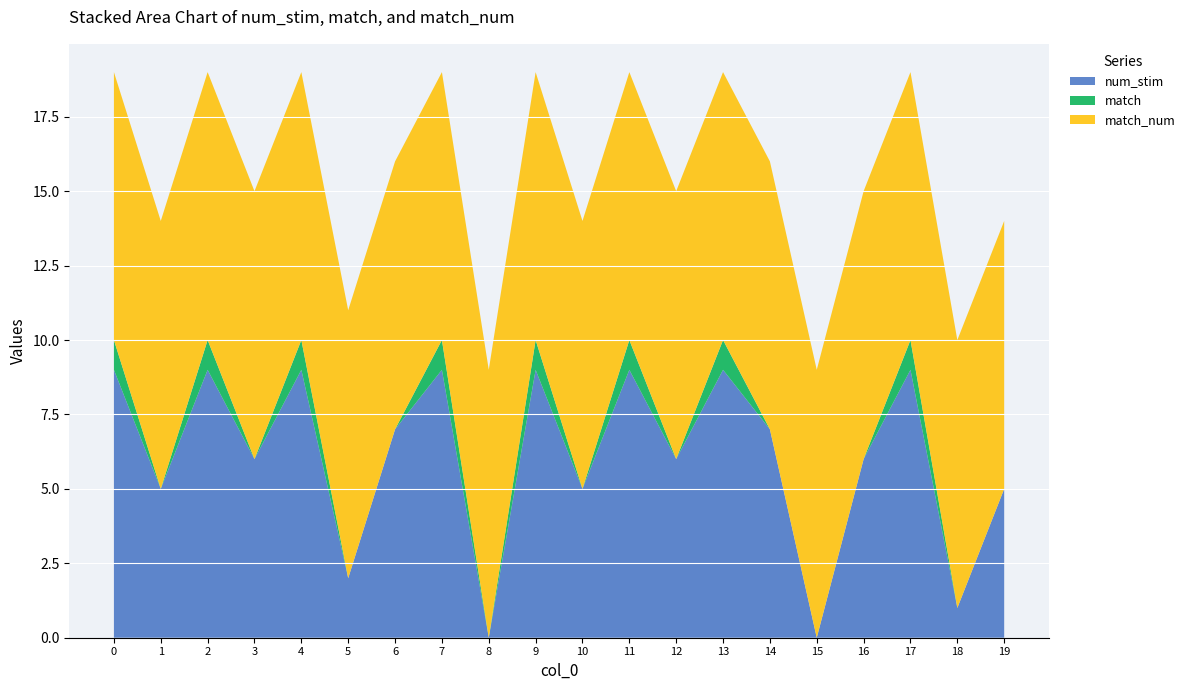

Reading left to right, what are all the values shown in this chart?

num_stim: 0=9	1=5	2=9	3=6	4=9	5=2	6=7	7=9	8=0	9=9	10=5	11=9	12=6	13=9	14=7	15=0	16=6	17=9	18=1	19=5
match: 0=1	1=0	2=1	3=0	4=1	5=0	6=0	7=1	8=0	9=1	10=0	11=1	12=0	13=1	14=0	15=0	16=0	17=1	18=0	19=0
match_num: 0=9	1=9	2=9	3=9	4=9	5=9	6=9	7=9	8=9	9=9	10=9	11=9	12=9	13=9	14=9	15=9	16=9	17=9	18=9	19=9